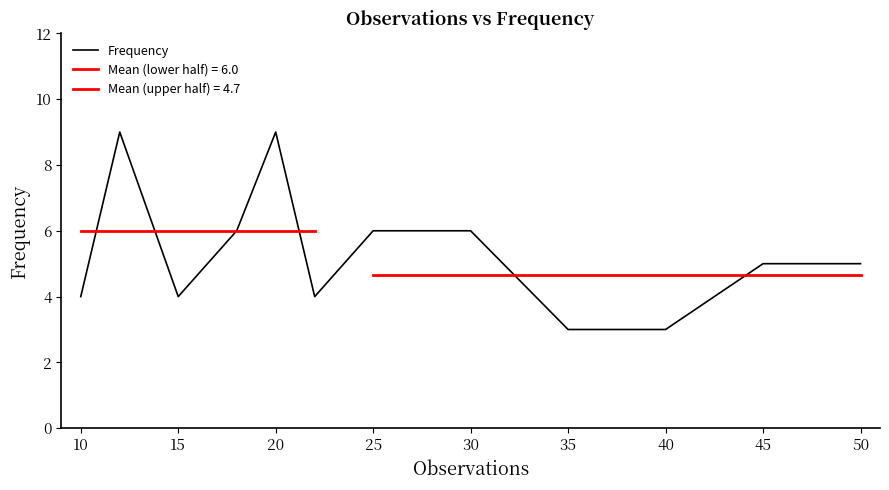

Is it true that Frequency equals 3 at 45?

False